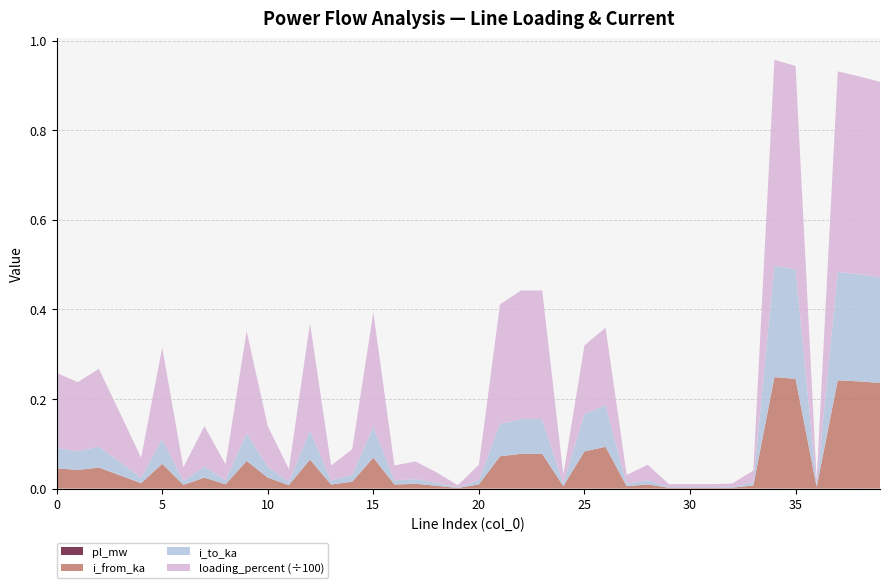

Reading left to right, list all the values displayed in this chart.

pl_mw: 0=0.0	1=0.0	2=0.0	3=0.0	4=0.0	5=0.0	6=0.0	7=0.0	8=0.0	9=0.0	10=0.0	11=0.0	12=0.0	13=0.0	14=0.0	15=0.0	16=0.0	17=0.0	18=0.0	19=0.0	20=0.0	21=0.0	22=0.0	23=0.0	24=0.0	25=0.0	26=0.0	27=0.0	28=0.0	29=0.0	30=0.0	31=0.0	32=0.0	33=0.0	34=0.0	35=0.0	36=0.0	37=0.0	38=0.0	39=0.0
i_from_ka: 0=0.0	1=0.0	2=0.0	3=0.0	4=0.0	5=0.1	6=0.0	7=0.0	8=0.0	9=0.1	10=0.0	11=0.0	12=0.1	13=0.0	14=0.0	15=0.1	16=0.0	17=0.0	18=0.0	19=0.0	20=0.0	21=0.1	22=0.1	23=0.1	24=0.0	25=0.1	26=0.1	27=0.0	28=0.0	29=0.0	30=0.0	31=0.0	32=0.0	33=0.0	34=0.2	35=0.2	36=0.0	37=0.2	38=0.2	39=0.2
i_to_ka: 0=0.0	1=0.0	2=0.0	3=0.0	4=0.0	5=0.1	6=0.0	7=0.0	8=0.0	9=0.1	10=0.0	11=0.0	12=0.1	13=0.0	14=0.0	15=0.1	16=0.0	17=0.0	18=0.0	19=0.0	20=0.0	21=0.1	22=0.1	23=0.1	24=0.0	25=0.1	26=0.1	27=0.0	28=0.0	29=0.0	30=0.0	31=0.0	32=0.0	33=0.0	34=0.2	35=0.2	36=0.0	37=0.2	38=0.2	39=0.2
loading_percent: 0=16.8	1=15.4	2=17.4	3=11.0	4=4.5	5=20.4	6=3.1	7=9.0	8=3.5	9=22.8	10=9.0	11=2.8	12=24.0	13=3.3	14=5.7	15=25.6	16=3.3	17=3.9	18=2.4	19=0.5	20=3.5	21=26.7	22=28.7	23=28.7	24=2.0	25=15.4	26=17.3	27=2.0	28=3.5	29=0.7	30=0.7	31=0.7	32=0.7	33=2.6	34=46.0	35=45.3	36=1.3	37=44.8	38=44.2	39=43.6